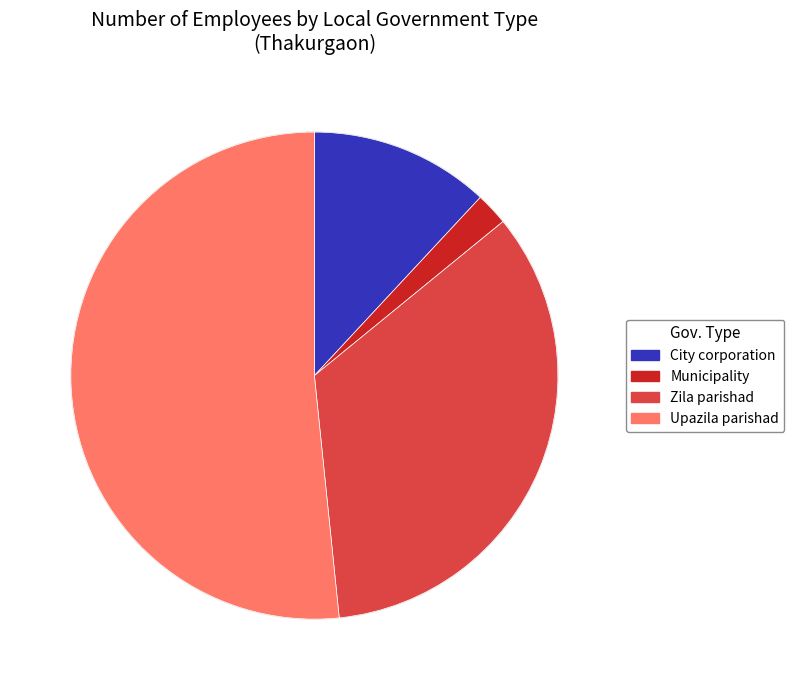

Between Zila parishad and City corporation, which is larger?

Zila parishad